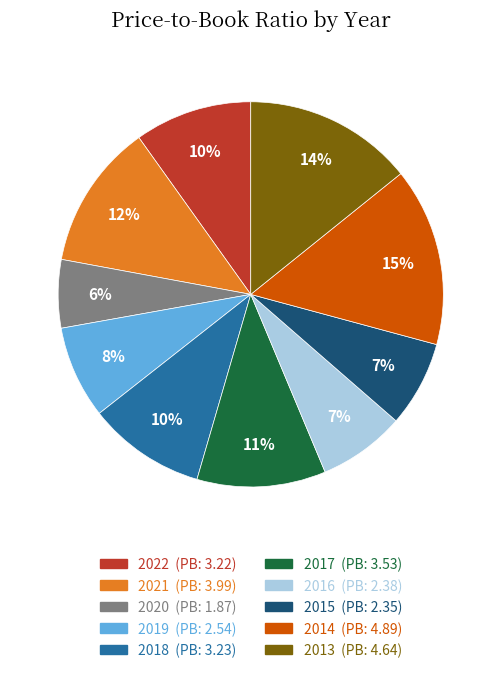

To the nearest percent, what percentage of the pie is 2021?

12%